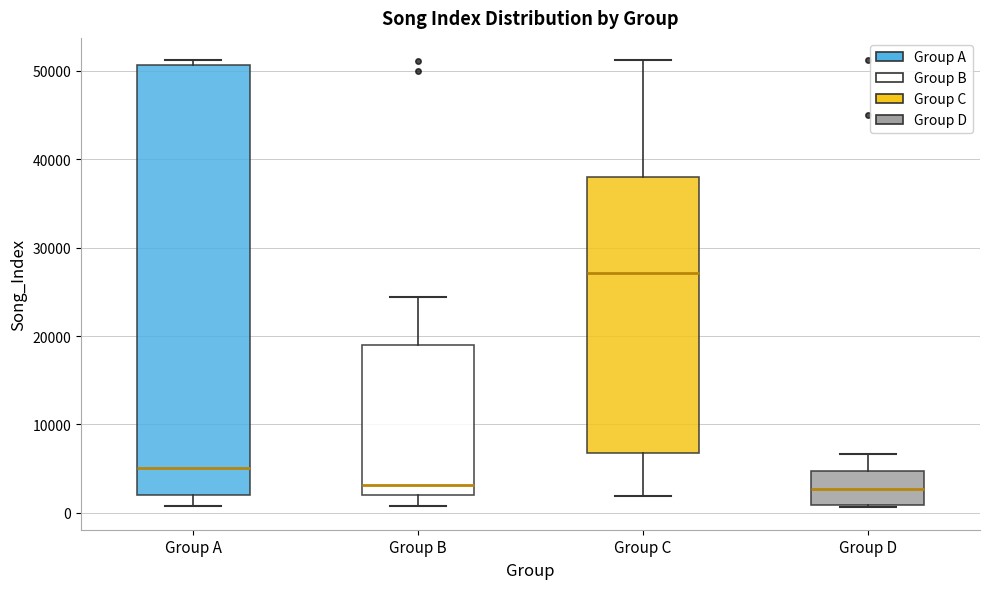

Reading left to right, transcribe this box plot: for each box, give where its median line is, the range the box spans, and where its two whiskers end, as read against the y-axis. The values are not printed on the chart, so give them approximately, as read against the axis.

Group A: median 5000, box 2000 to 51000, whiskers 1000 to 51000 (just above the box's upper edge)
Group B: median 3000, box 2000 to 19000, whiskers 1000 to 24000
Group C: median 27000, box 7000 to 38000, whiskers 2000 to 51000
Group D: median 3000, box 1000 to 5000, whiskers 1000 to 7000